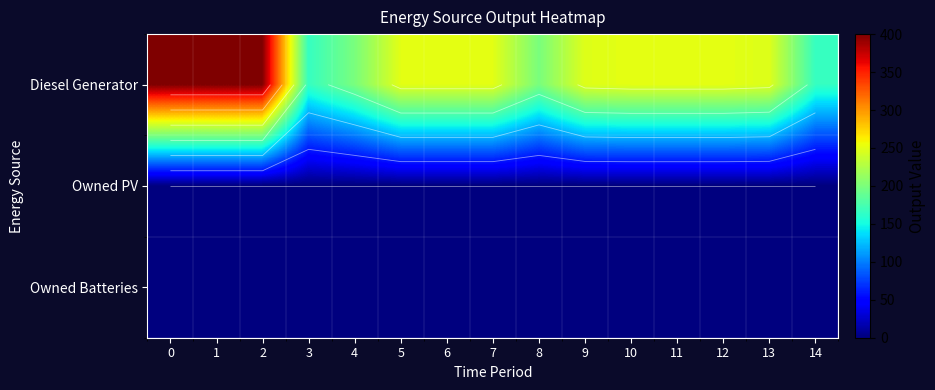

Which has a higher value, 7 or 13?

7